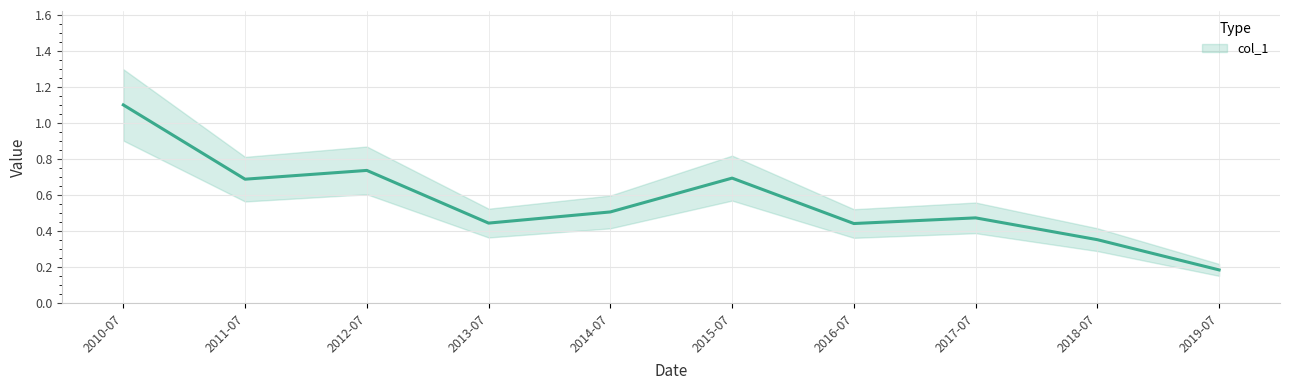

True or false: there are more than 0 points higher than both neighbors.

True